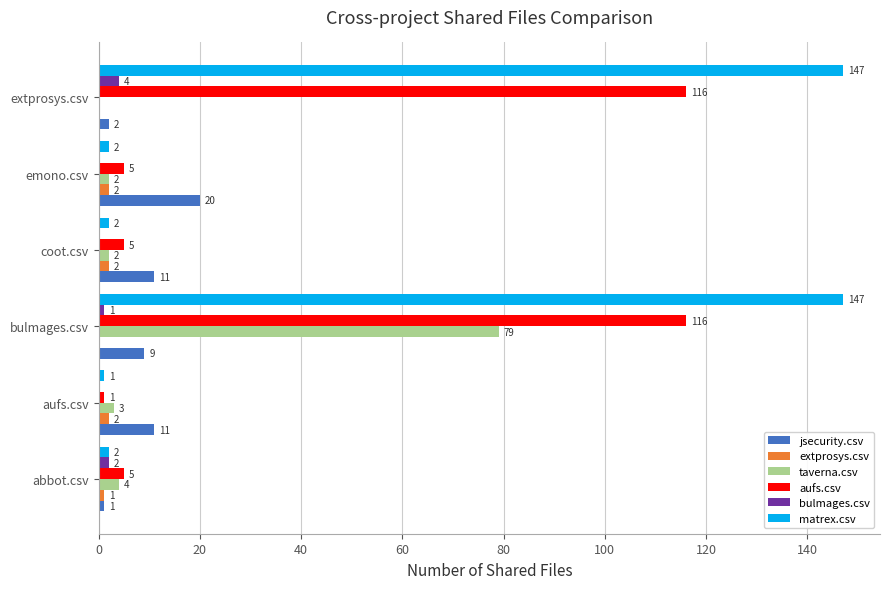

The value of jsecurity.csv at emono.csv is 20. True or false?

True